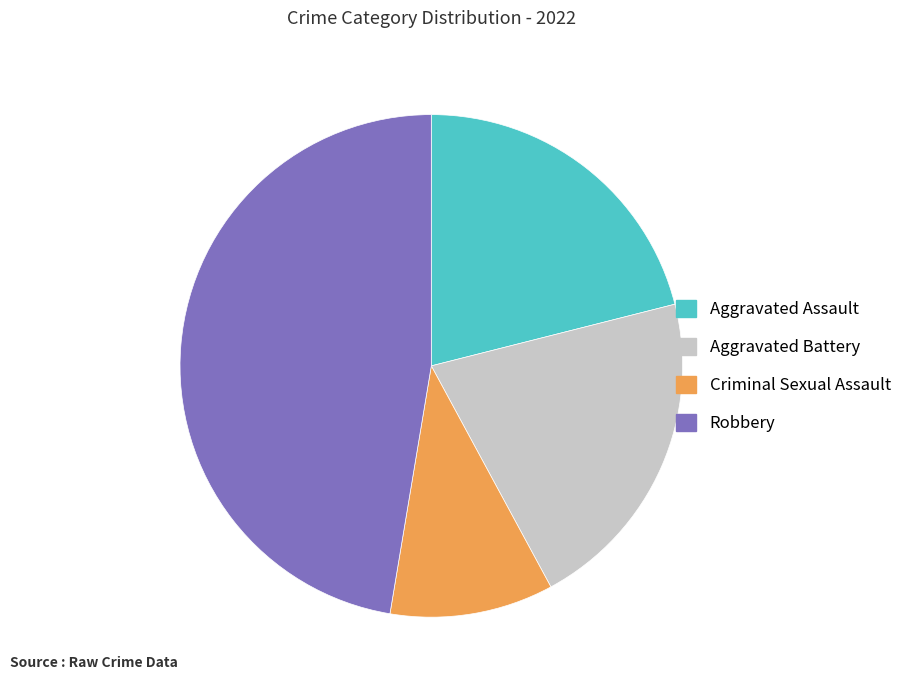

Is Robbery the majority of the pie?

No